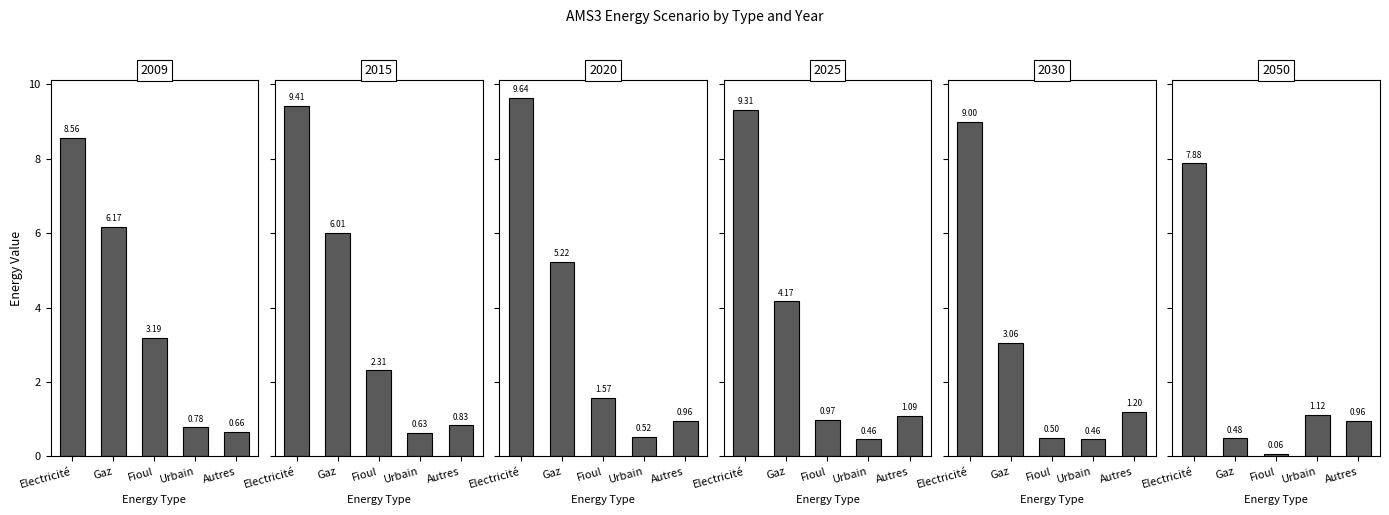

Which series changed the most between Electricité and Fioul?

2030